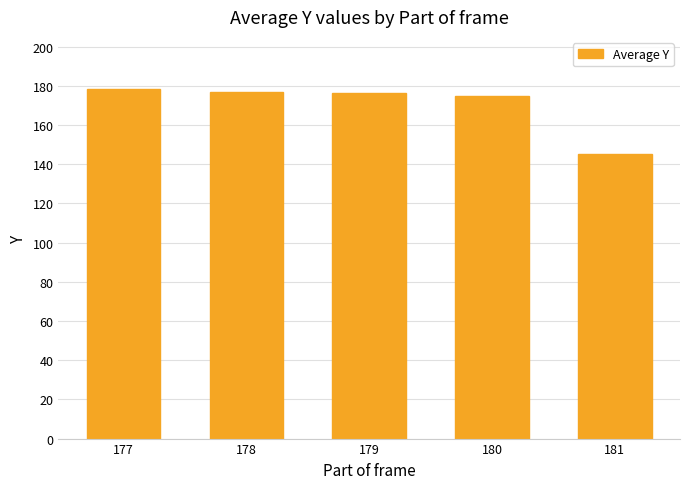

What is the value of the 3rd bar from the left?

176.3